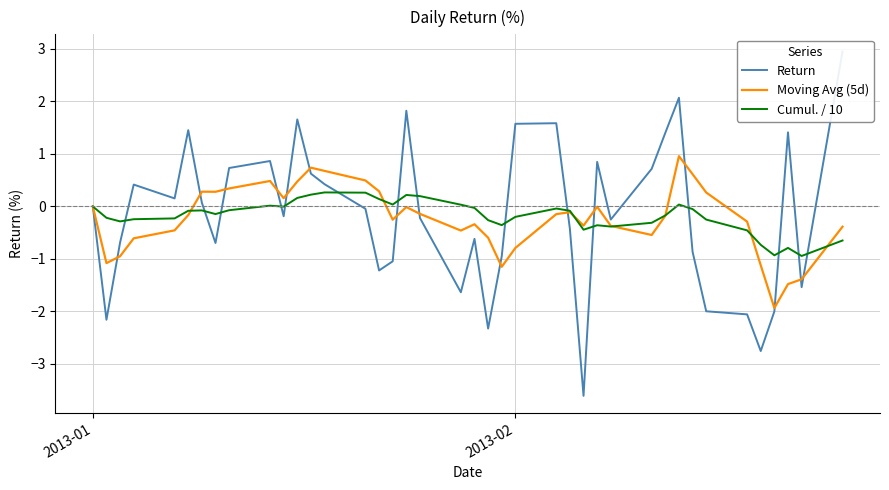

True or false: Cumul. / 10 has more than 1 interior local peaks.

True